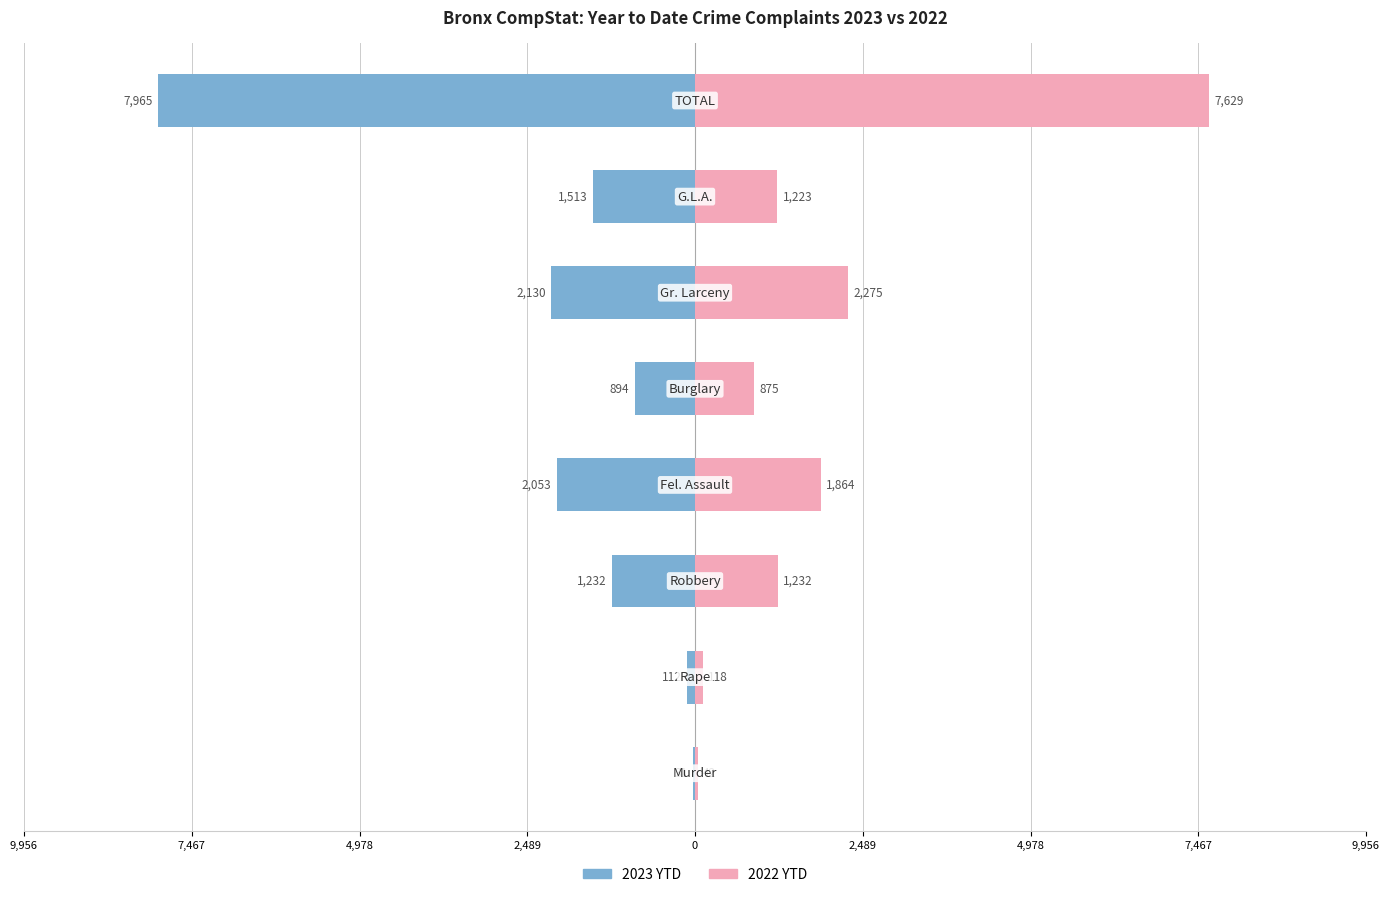

How many data points does each series have?

8